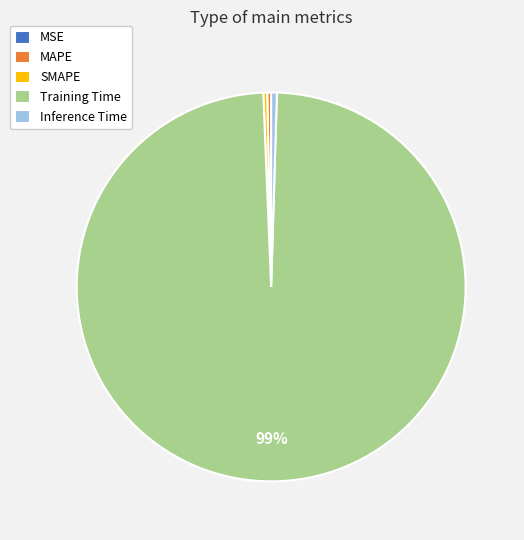

Between Inference Time and Training Time, which is larger?

Training Time